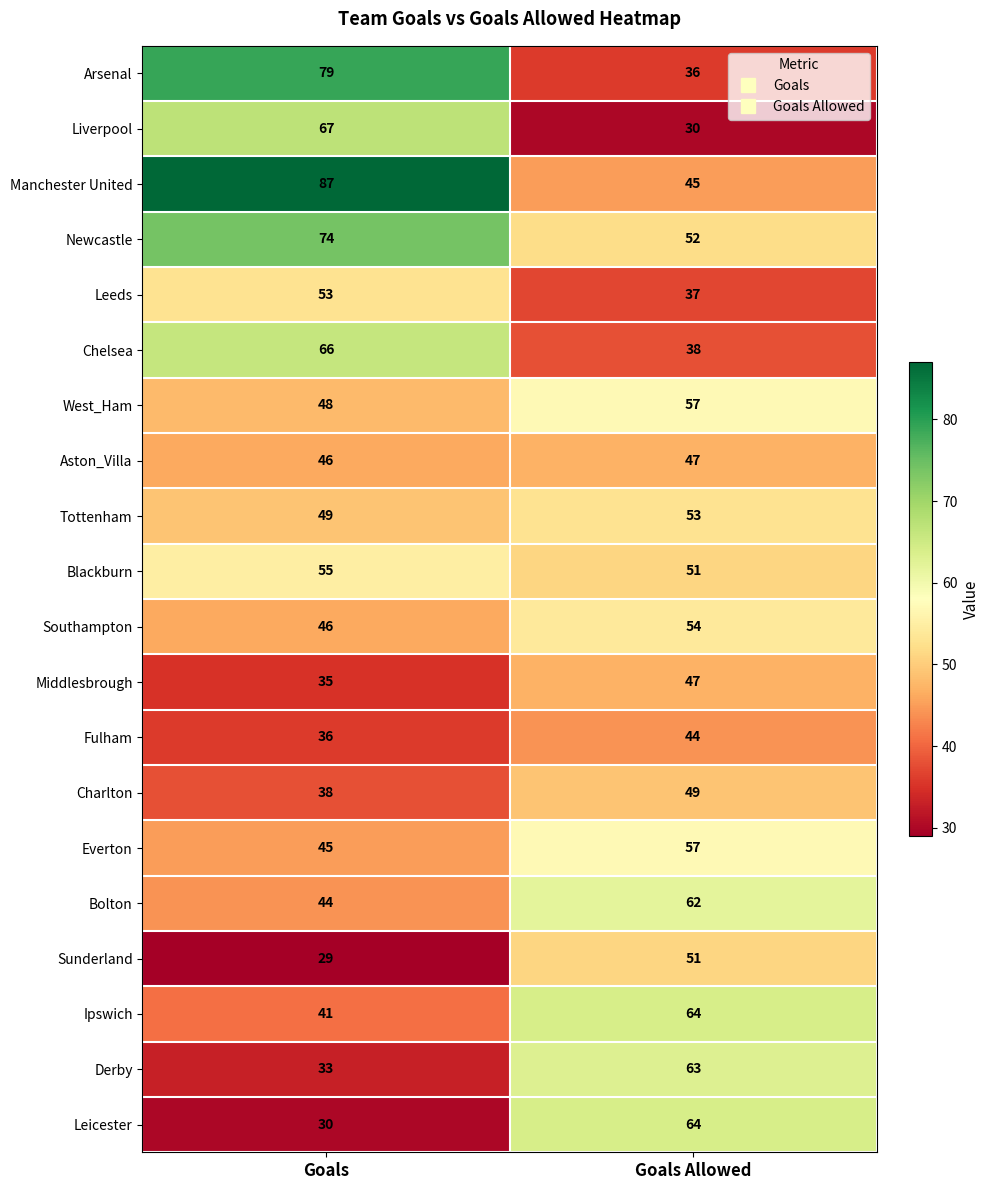

At how many categories does at least one series exceed 70?

1